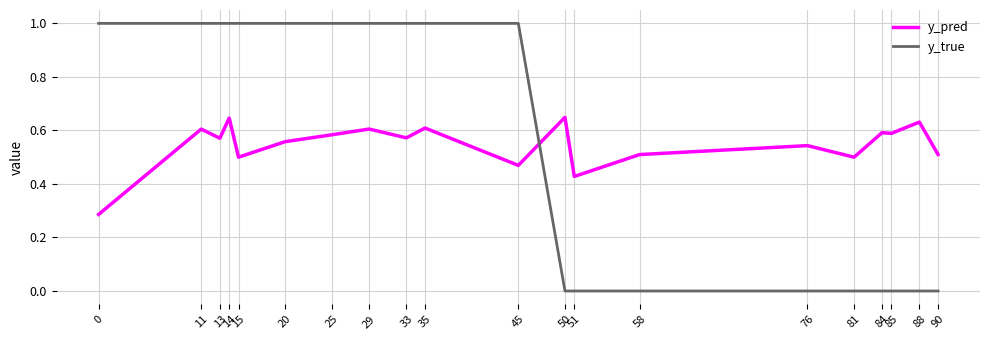

Which series has the widest spread of values?

y_true